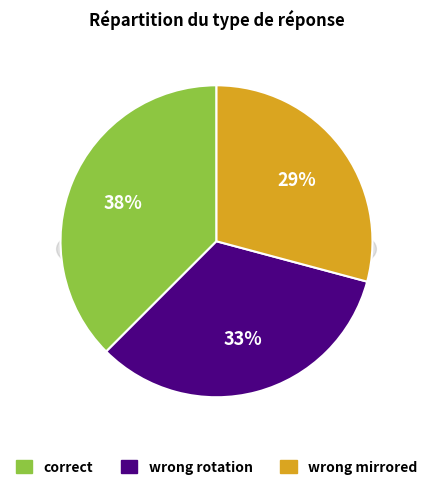

How many slices are in this pie chart?

3